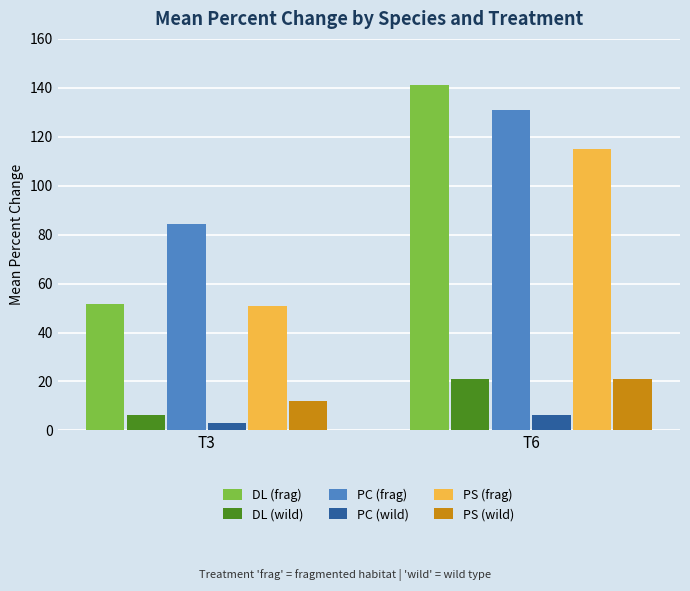

Reading left to right, list all the values displayed in this chart.

DL (frag): T3=51.7	T6=141.2
DL (wild): T3=6.4	T6=21.1
PC (frag): T3=84.3	T6=131.0
PC (wild): T3=2.9	T6=6.3
PS (frag): T3=50.7	T6=115.2
PS (wild): T3=12.1	T6=20.9